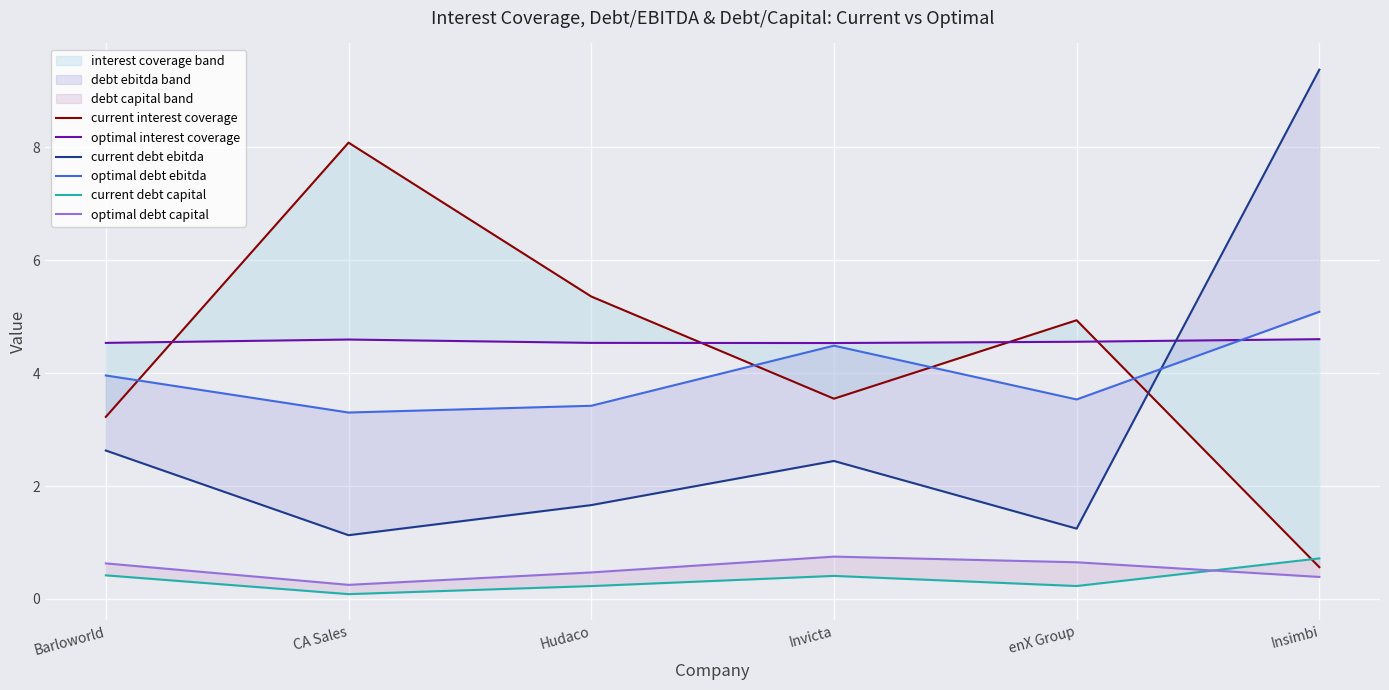

At CA Sales, list the series in order from largest to smallest.

current interest coverage, optimal interest coverage, optimal debt ebitda, current debt ebitda, optimal debt capital, current debt capital